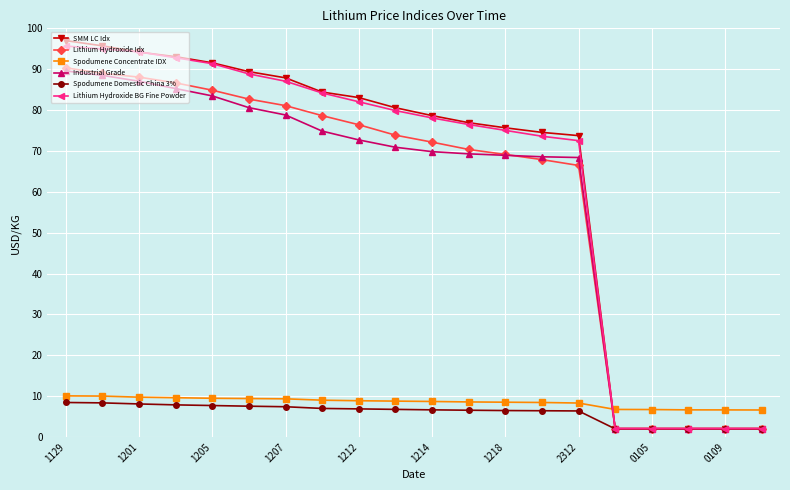

What is the value of the SMM LC Idx point at the 14th from the left?

74.5